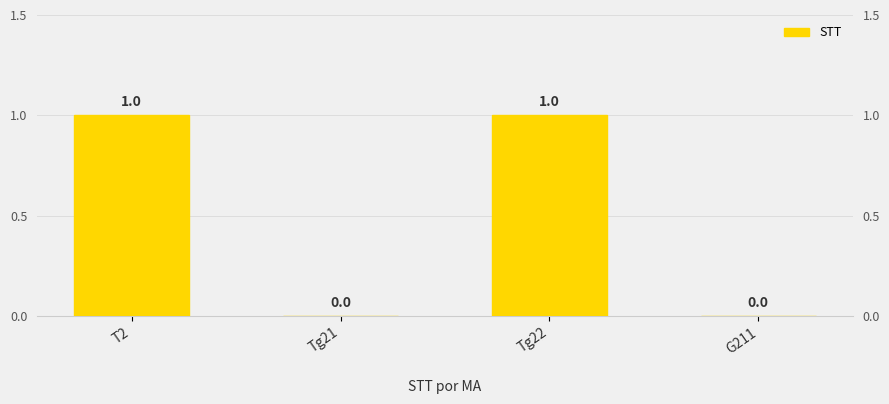

What is the sum of all values?

2